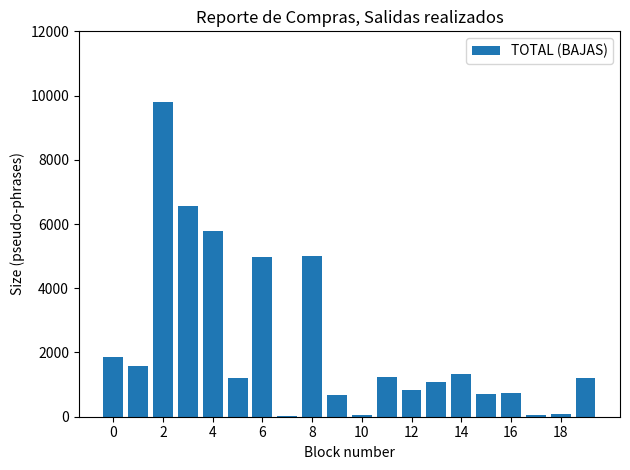

What is the sum of all values?

44789.3